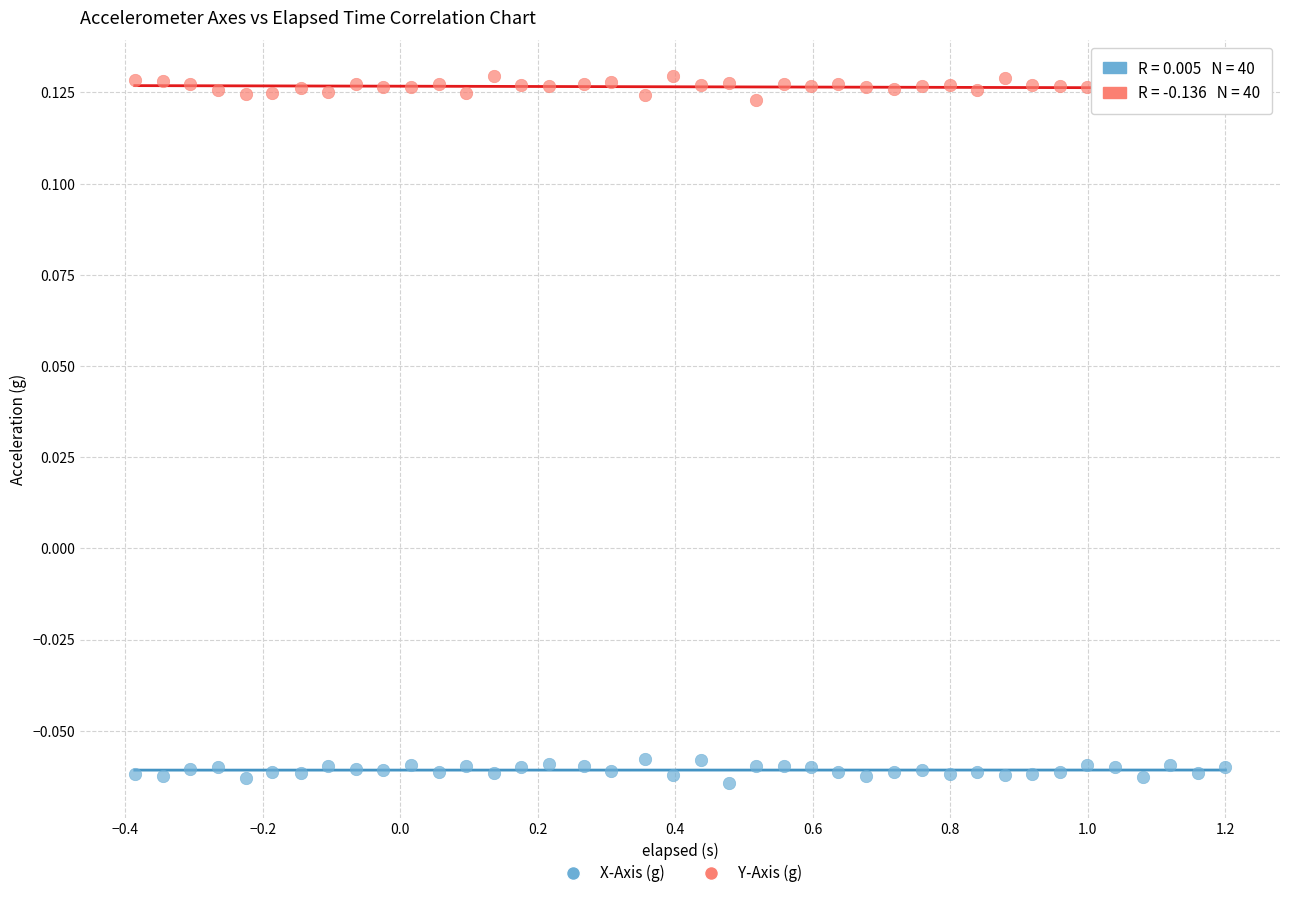

Which series contains the highest Y value?

Y-Axis (g)